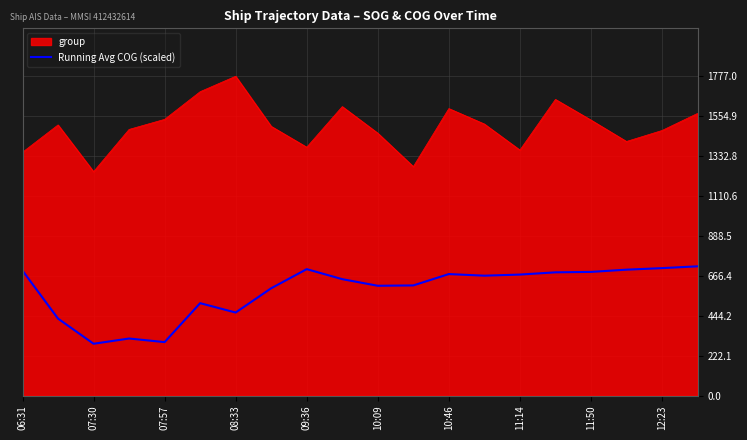

What is the difference between the maximum and minimum values in the Running Avg COG (scaled) series?

431.0